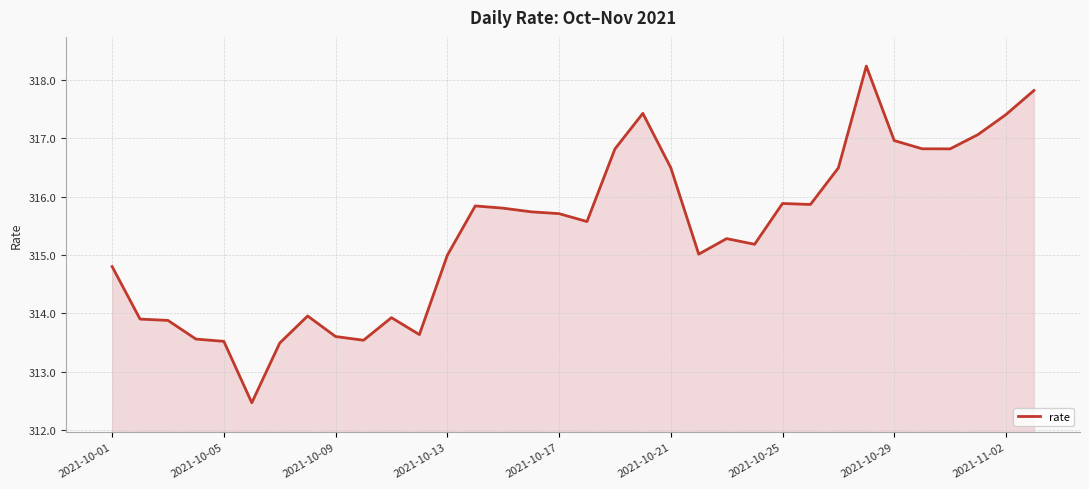

What is the minimum value shown in the chart?

312.5